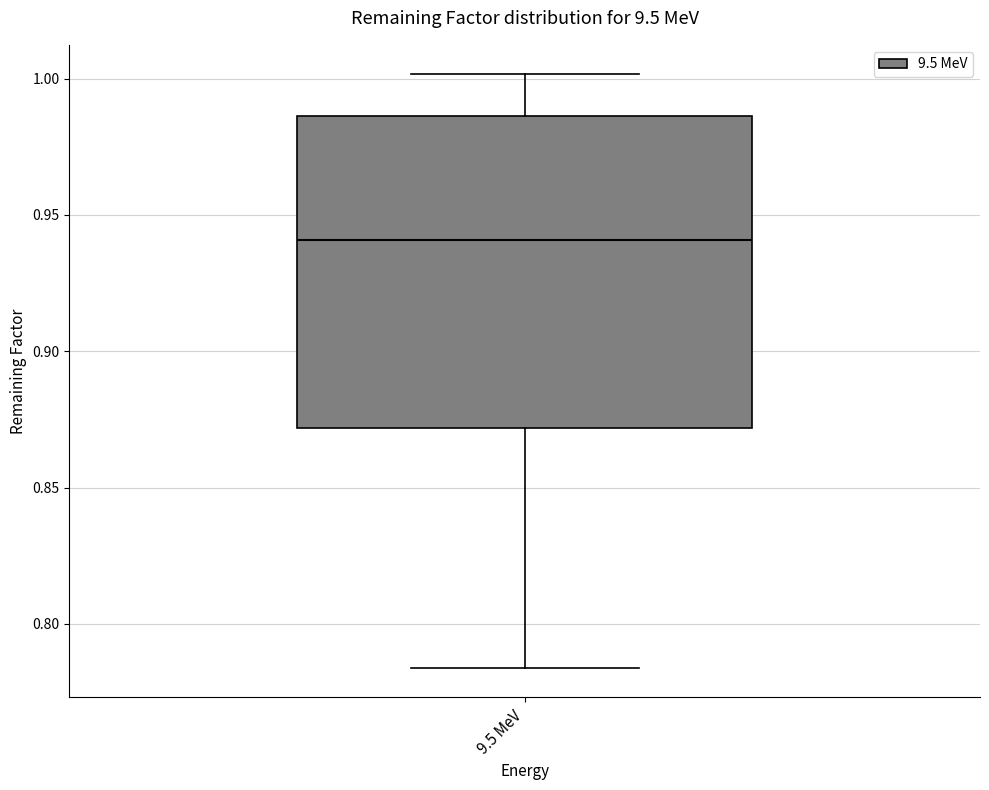

Read this box plot against the y-axis: the position of the median line, the range covered by the box, and the ends of both whiskers. The values are not printed on the chart, so give them approximately, as read against the axis.

median 0.940, box 0.870 to 0.985, whiskers 0.785 to 1.000